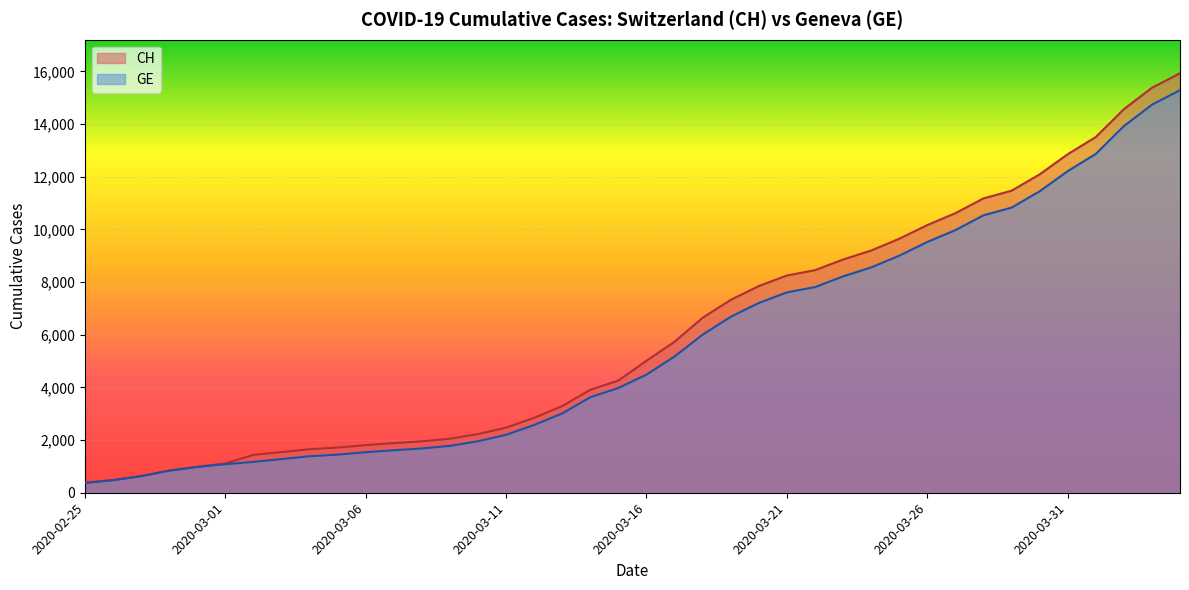

True or false: GE and CH cross at least once.

False